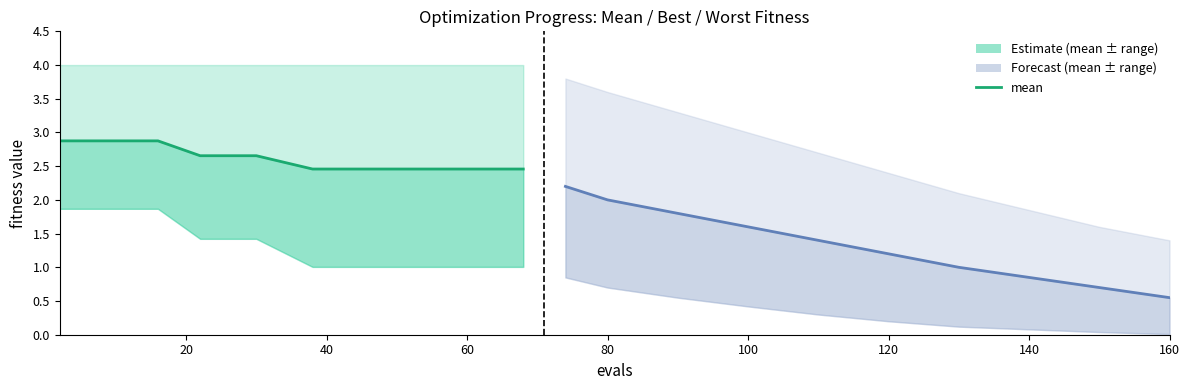

What is the sum of all values?

26.2